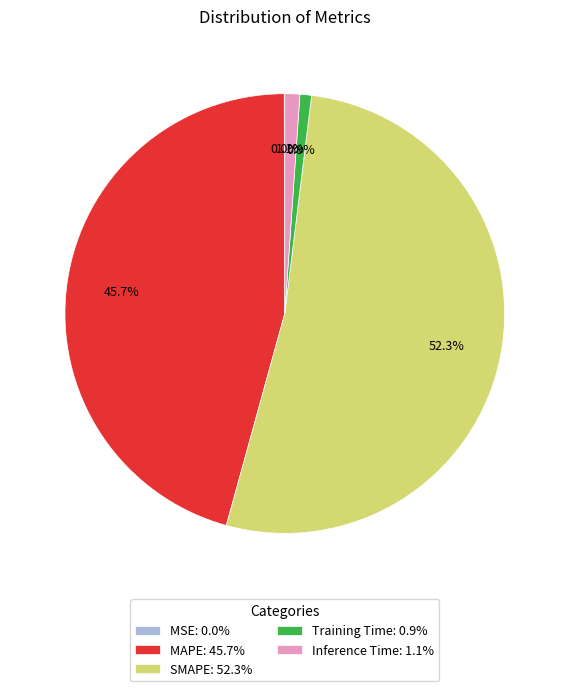

What percentage is NOT represented by Inference Time: 1.1%?

98.9%